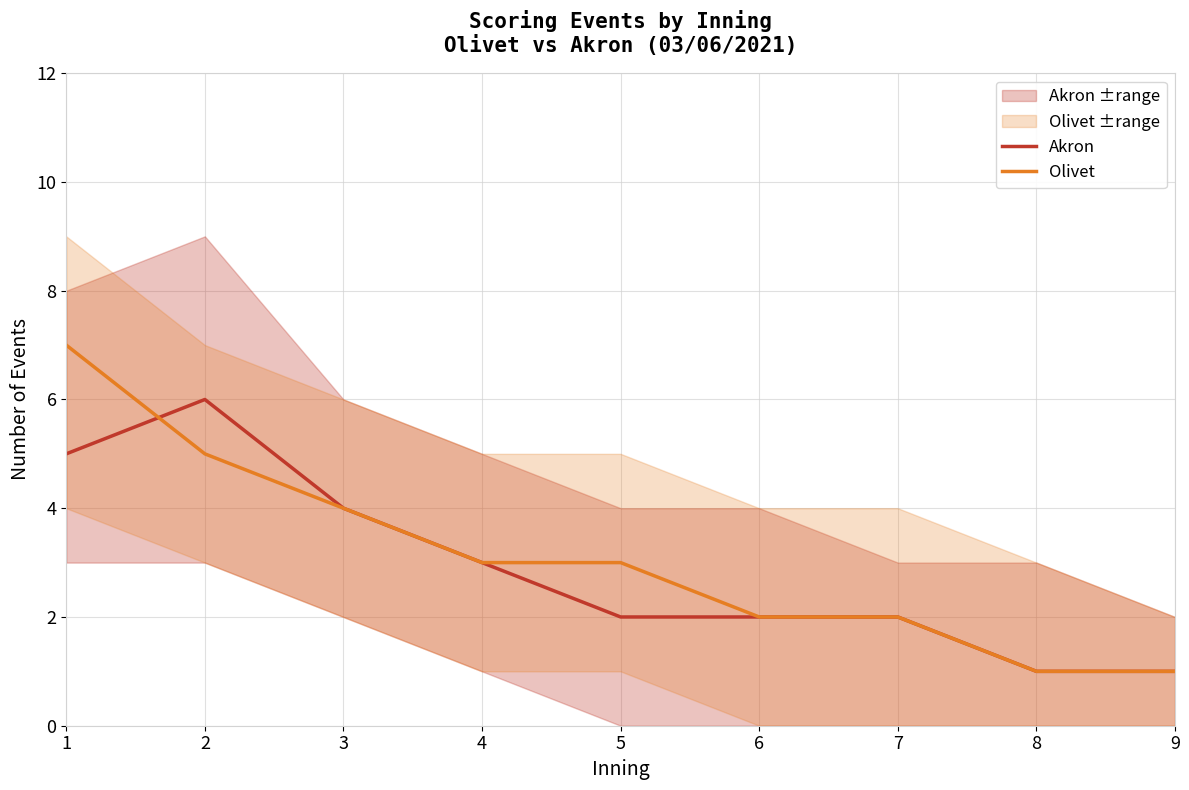

Reading left to right, what are all the values shown in this chart?

Akron: 1=5	2=6	3=4	4=3	5=2	6=2	7=2	8=1	9=1
Olivet: 1=7	2=5	3=4	4=3	5=3	6=2	7=2	8=1	9=1